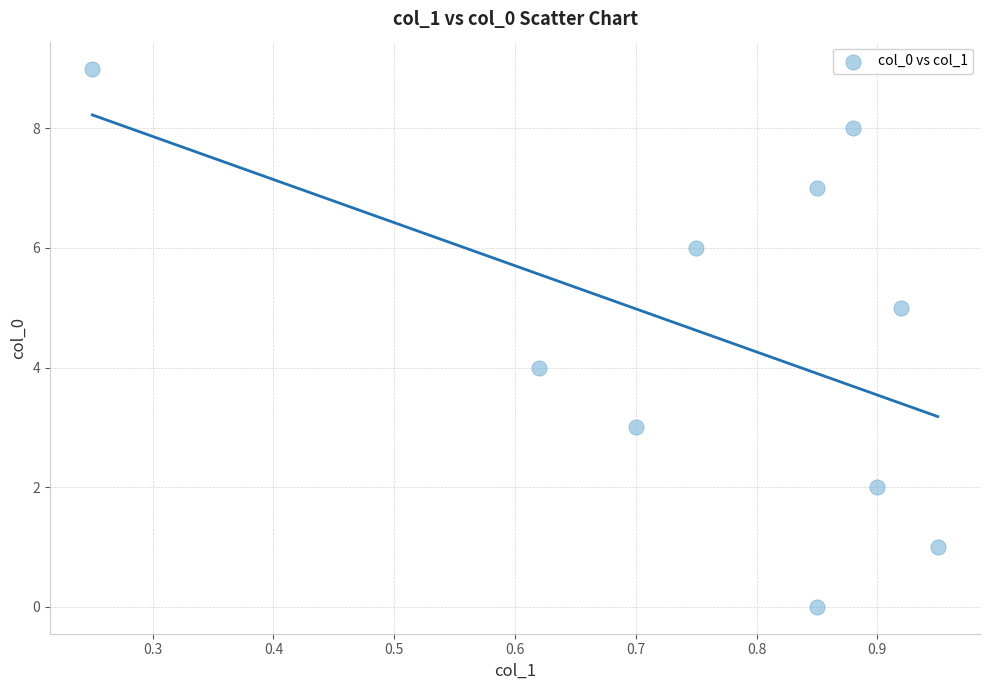

What is the range of Y values (max minus min)?

9